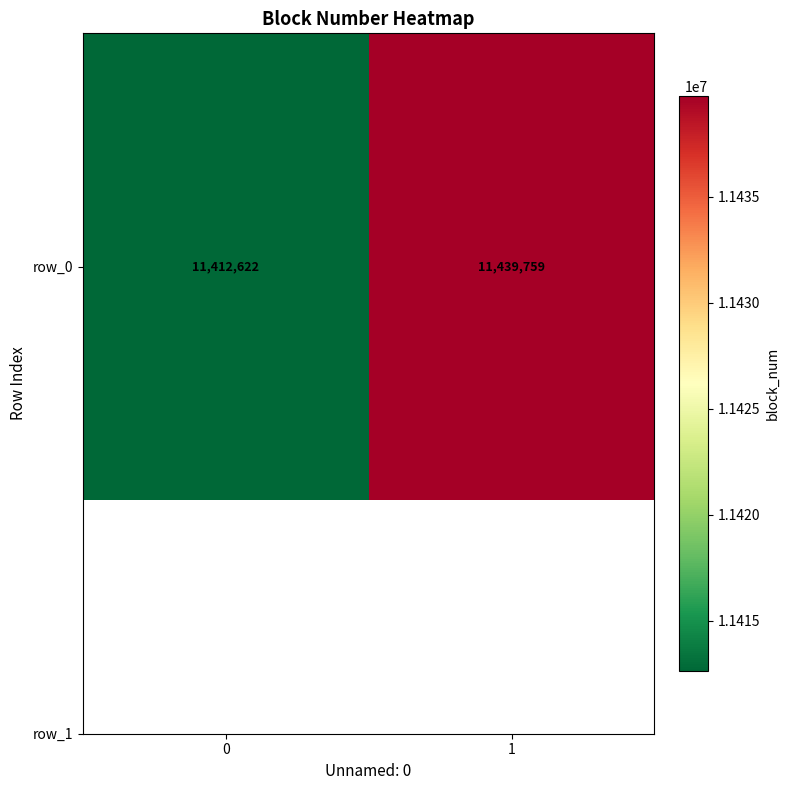

Rank the categories by value from lowest to highest.

0, 1